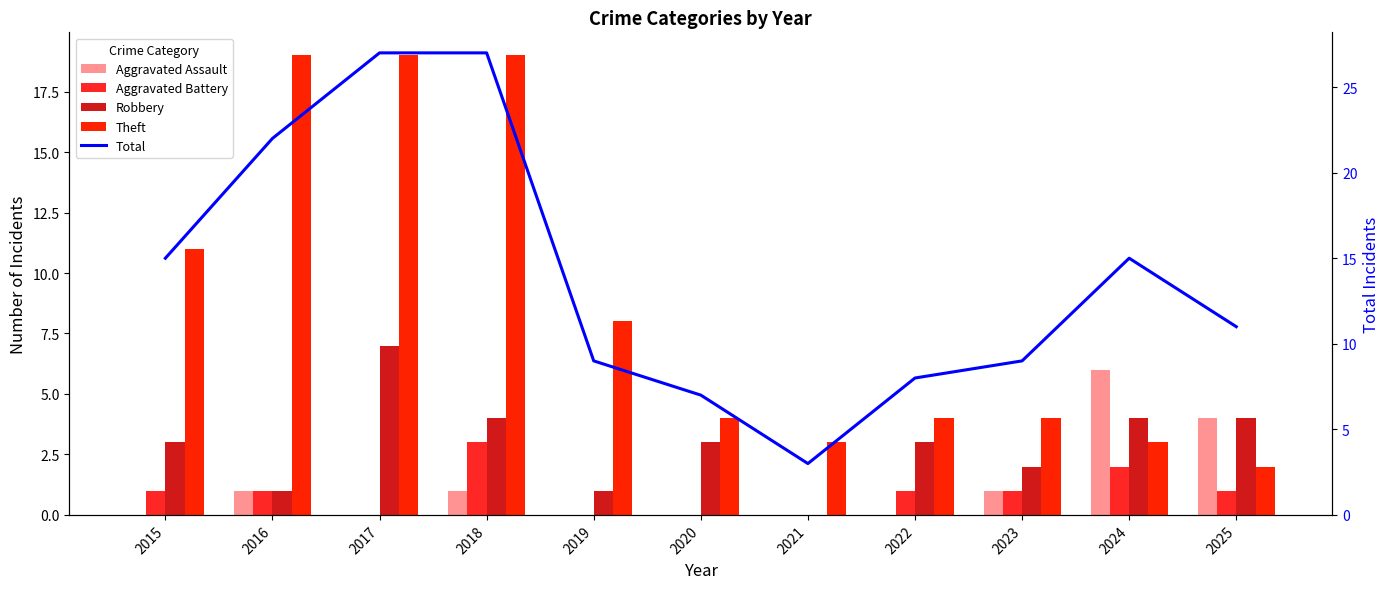

What is the spread (max minus min) of values at 2023?

8